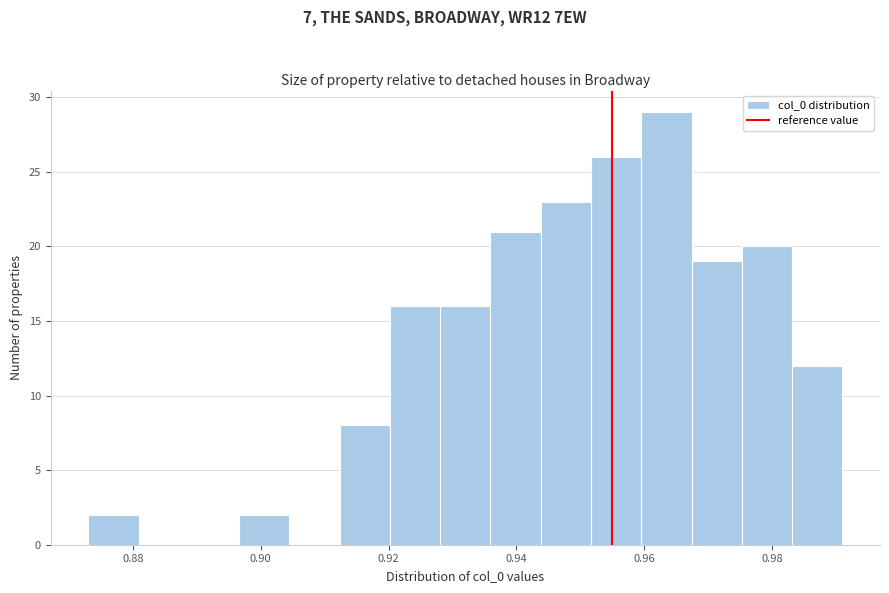

Around what value on the x-axis is the tallest bar? Give the approximate position of its centre, as read against the axis.

0.964